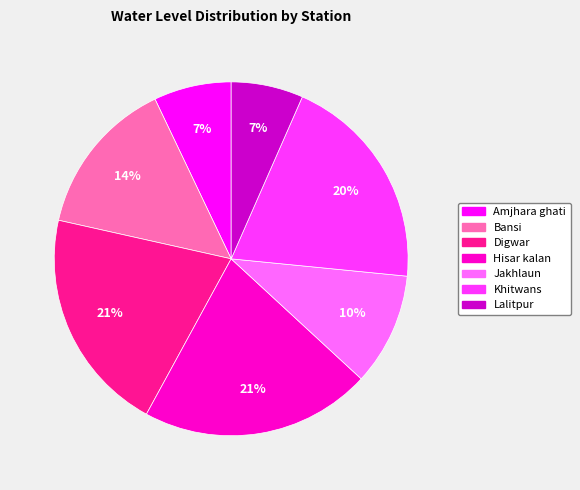

To the nearest percent, what percentage of the pie is Amjhara ghati?

7%